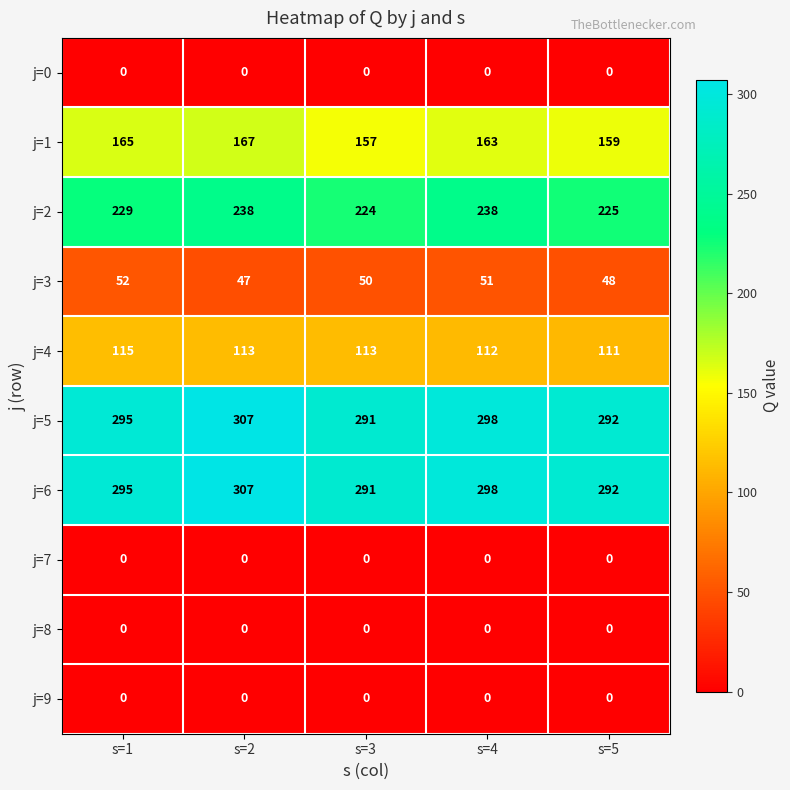

At which category does the chart reach its peak across all series?

s=2